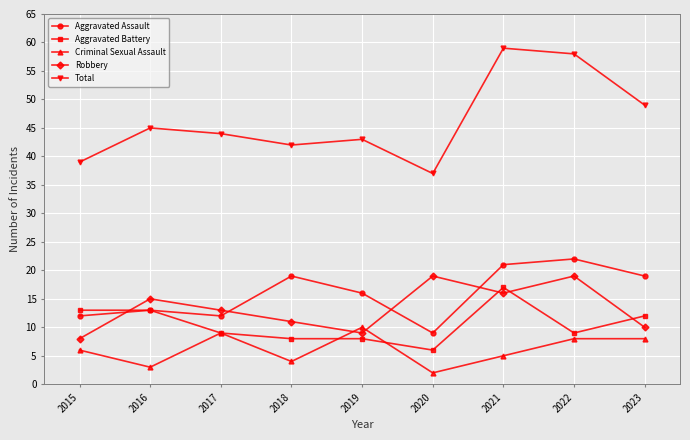

What is the difference between the highest and lowest values at 2020?

35